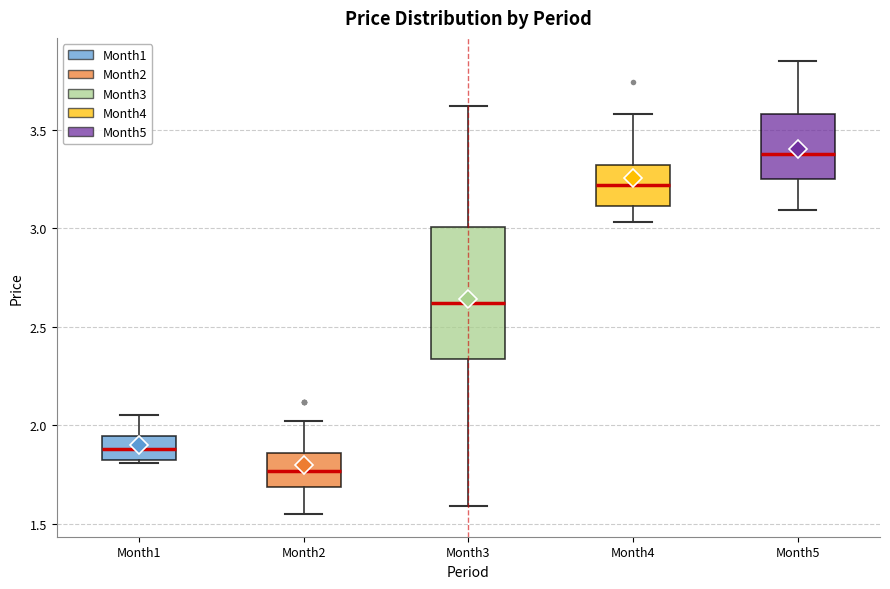

Comparing the boxes themselves (not the whiskers), which one is the tallest?

Month3